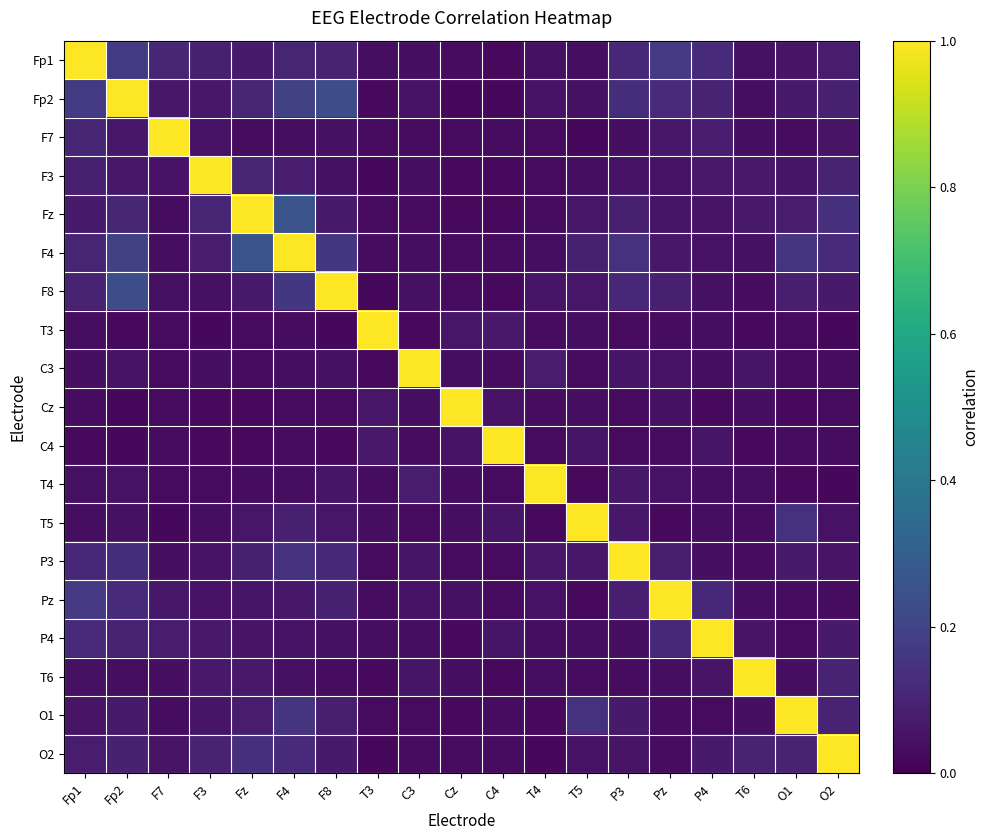

Count the number of categories in the chart.

19